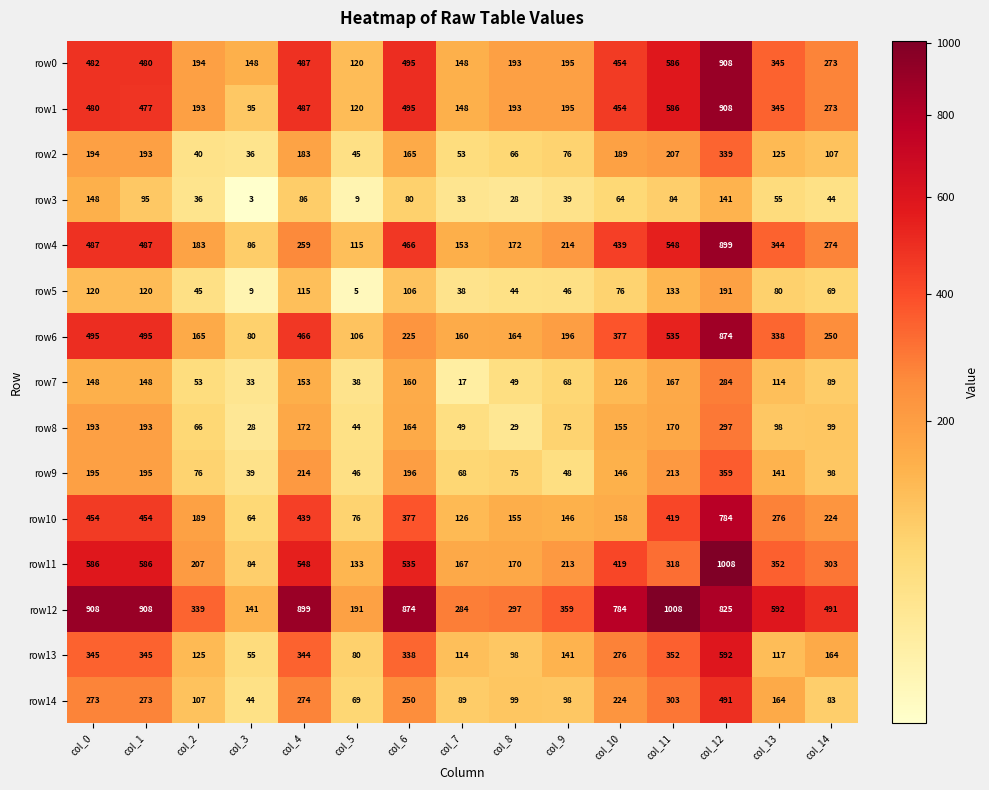

Read the row4 value at col_5.

115